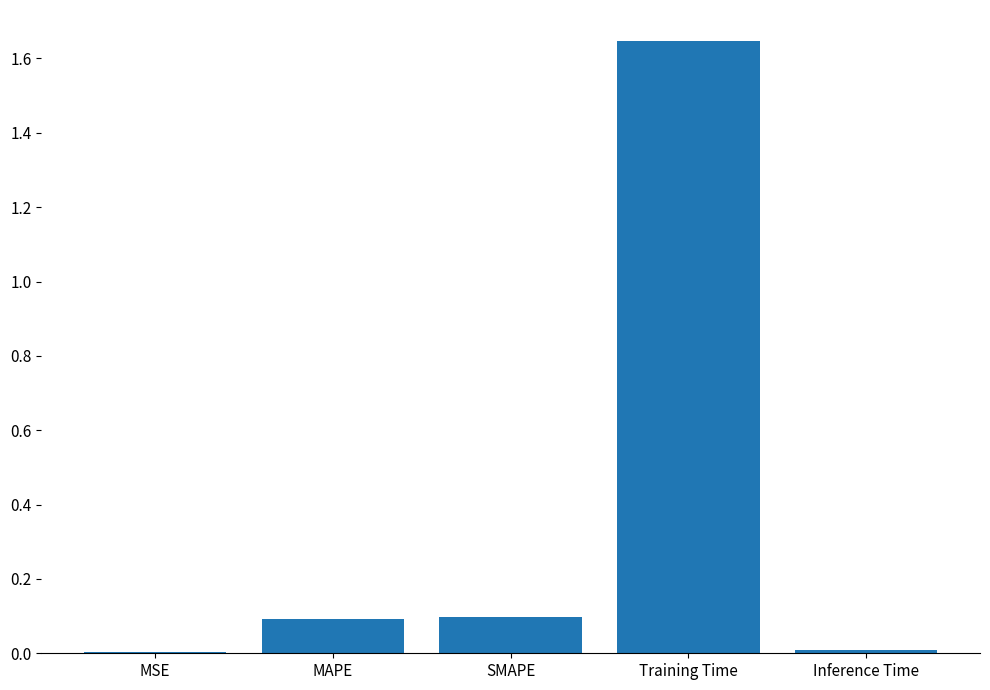

The value at SMAPE is 0.1. True or false?

True